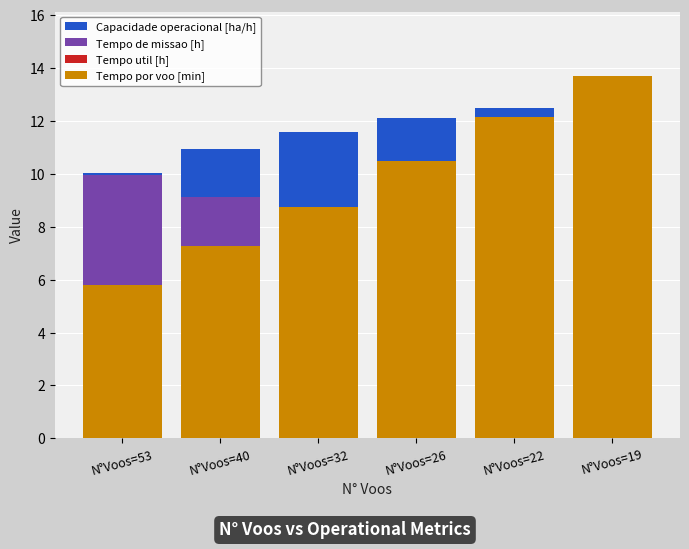

How many data points in Capacidade operacional [ha/h] are less than 12?

3